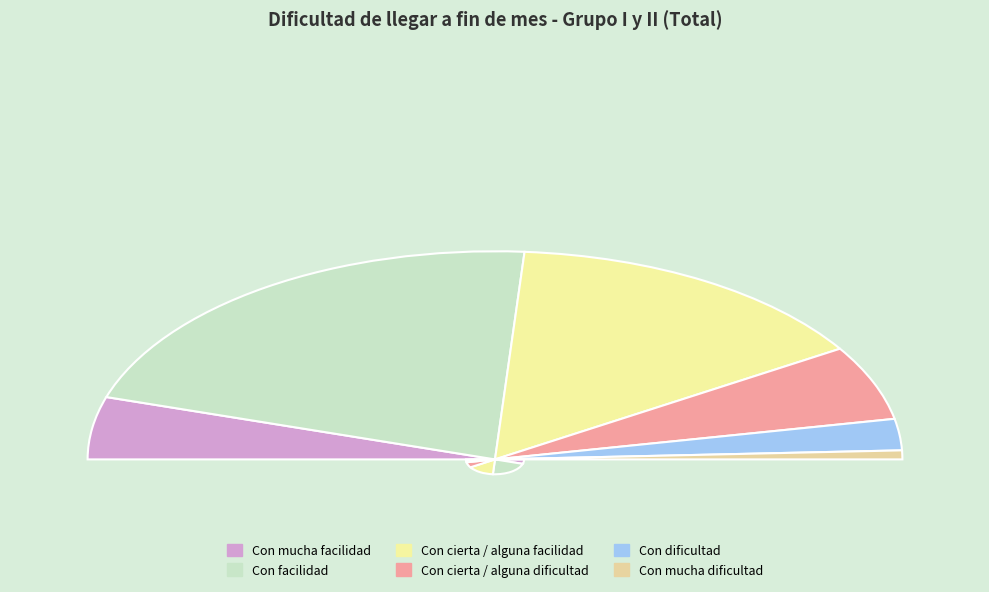

Count the number of slices in the pie.

6